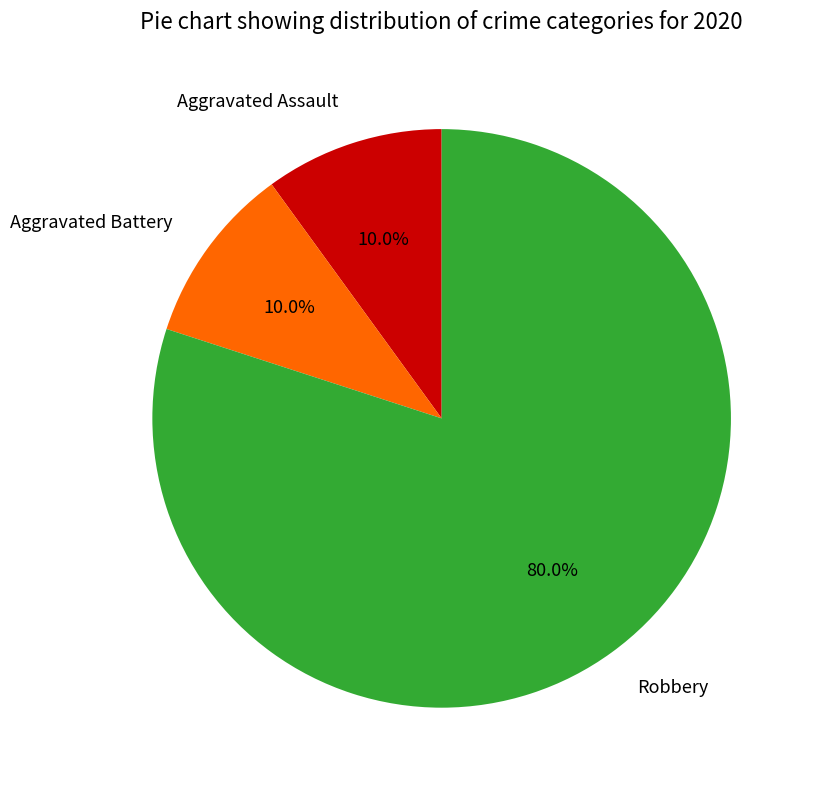

To the nearest percent, what is the average slice percentage?

33%